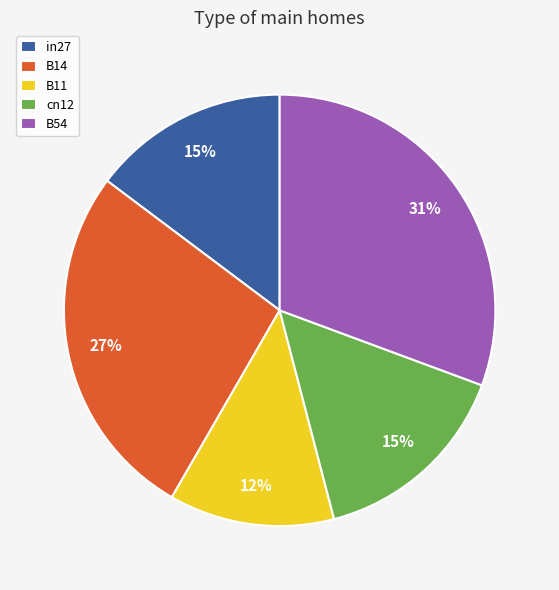

The in27 slice represents 15% of the pie. True or false?

True